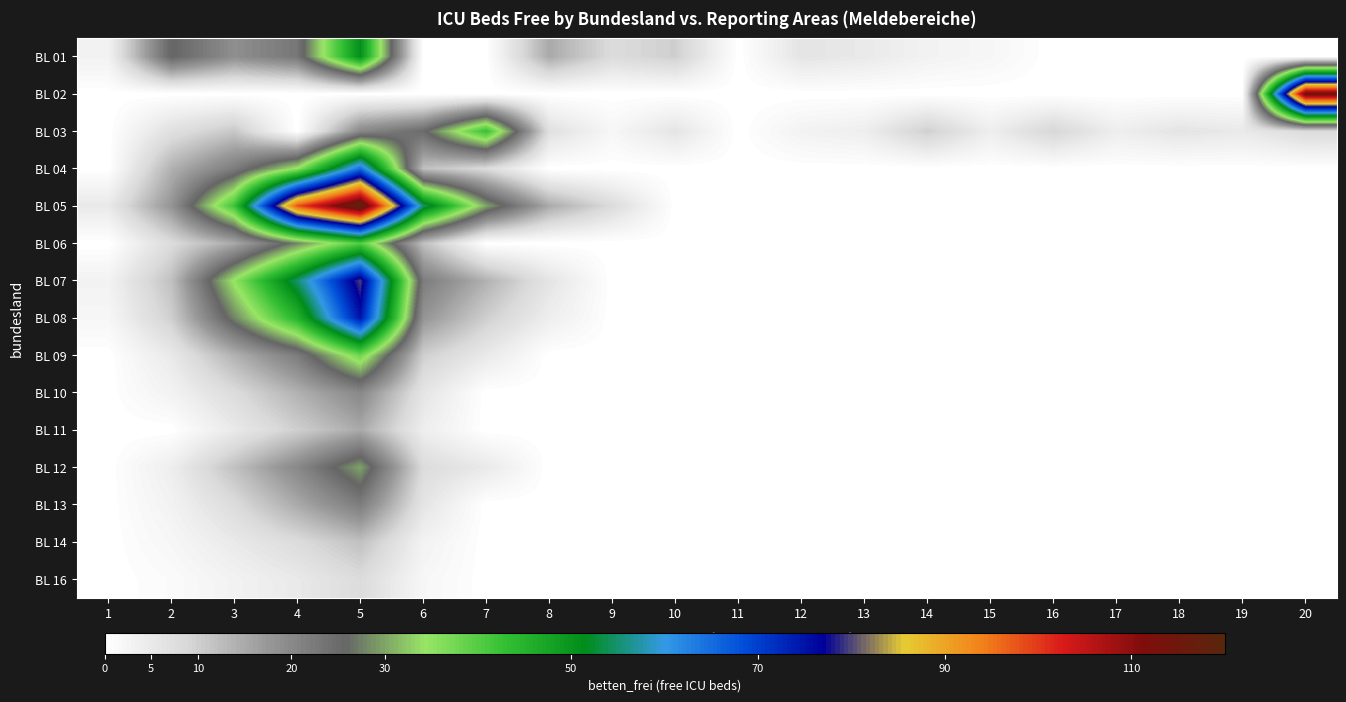

At which category is the sum across all series the highest?

5